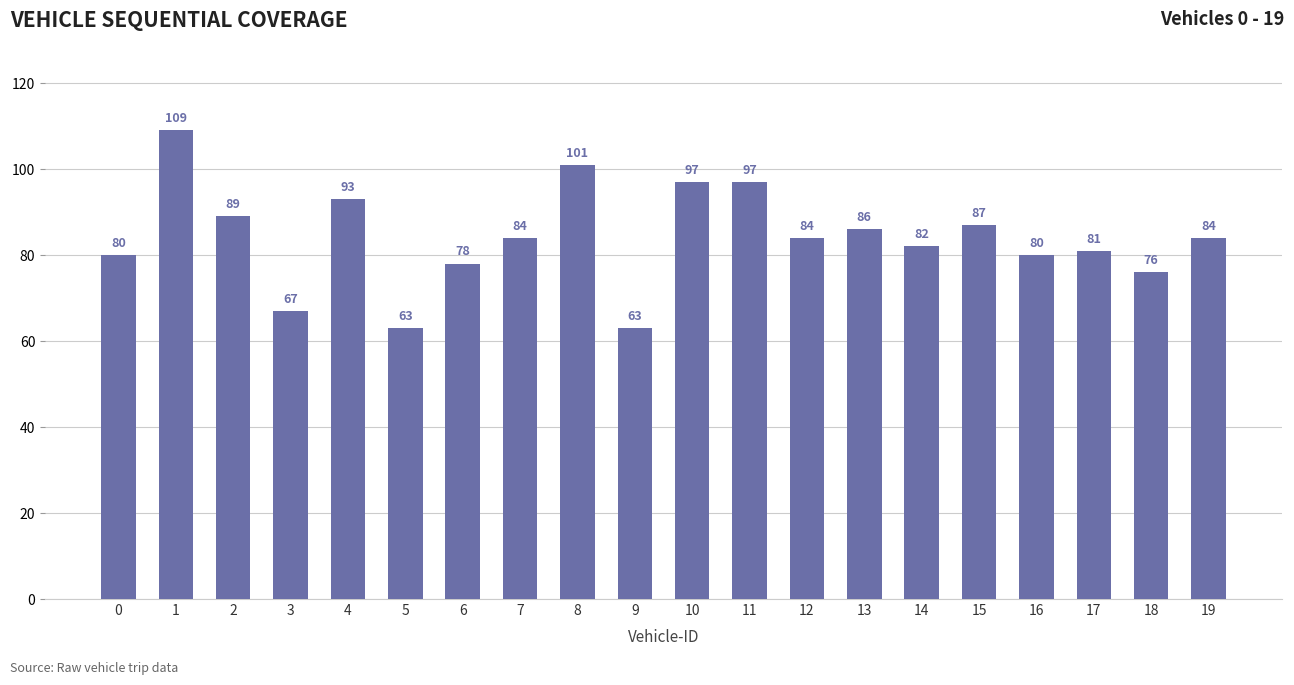

What is the sum of the values at 3 and 2?

156